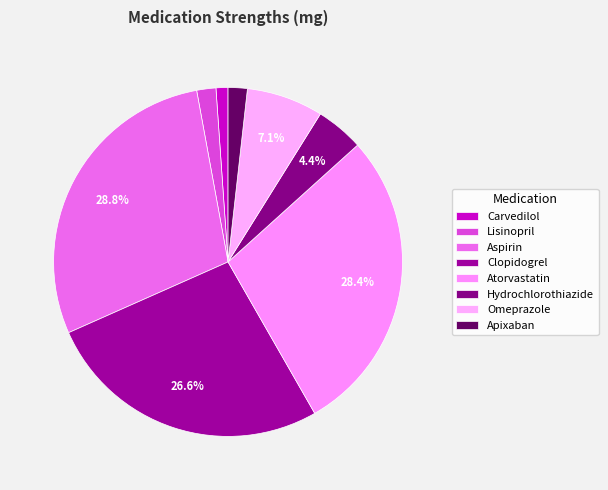

How many segments does this pie chart have?

8